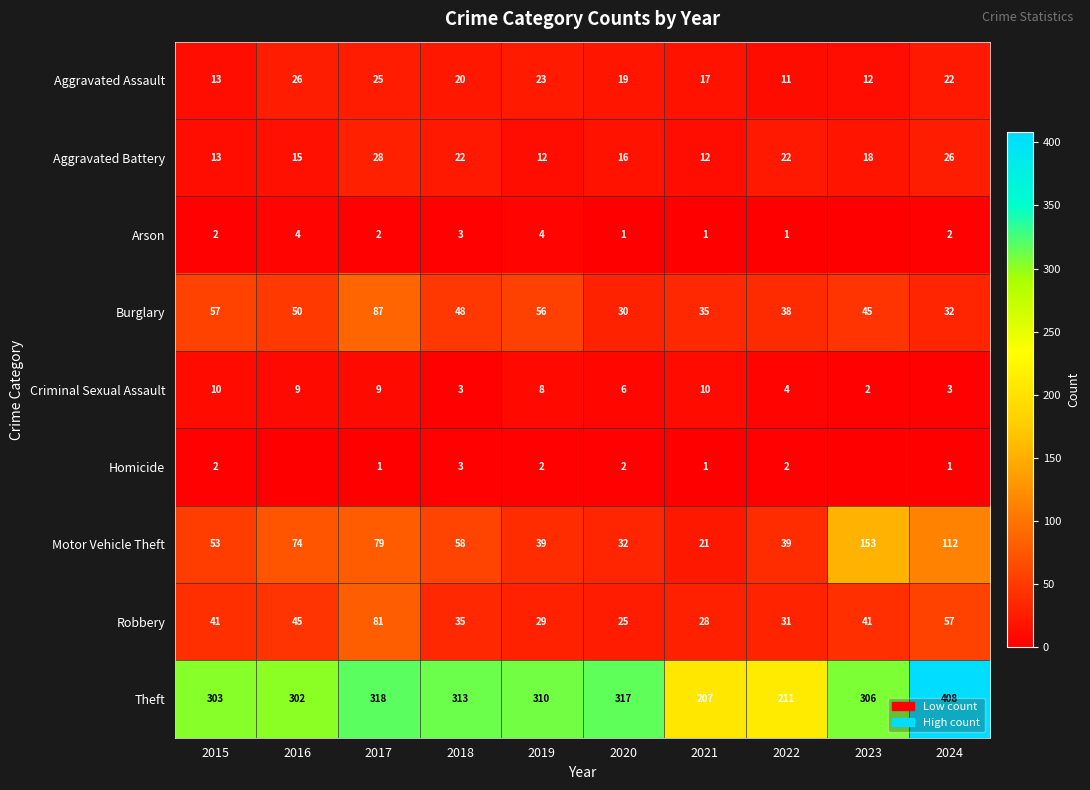

What is the total value across all series at 2022?

359